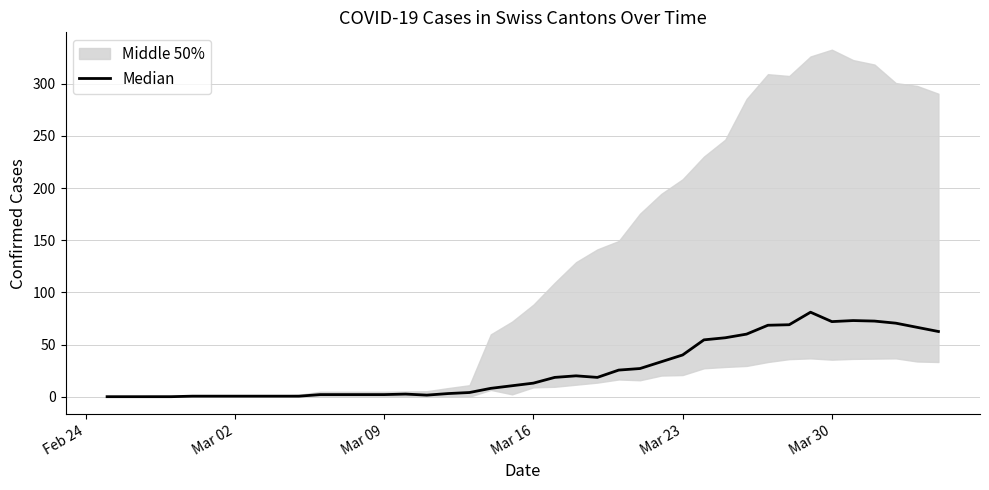

What is the average value?

26.1